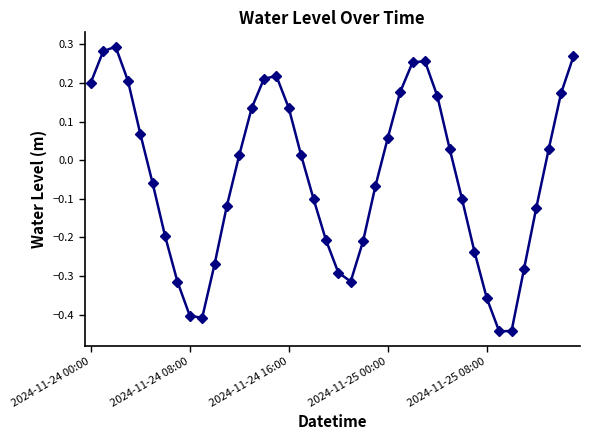

How many interior local valleys (lower than both neighbors) does the data have?

3